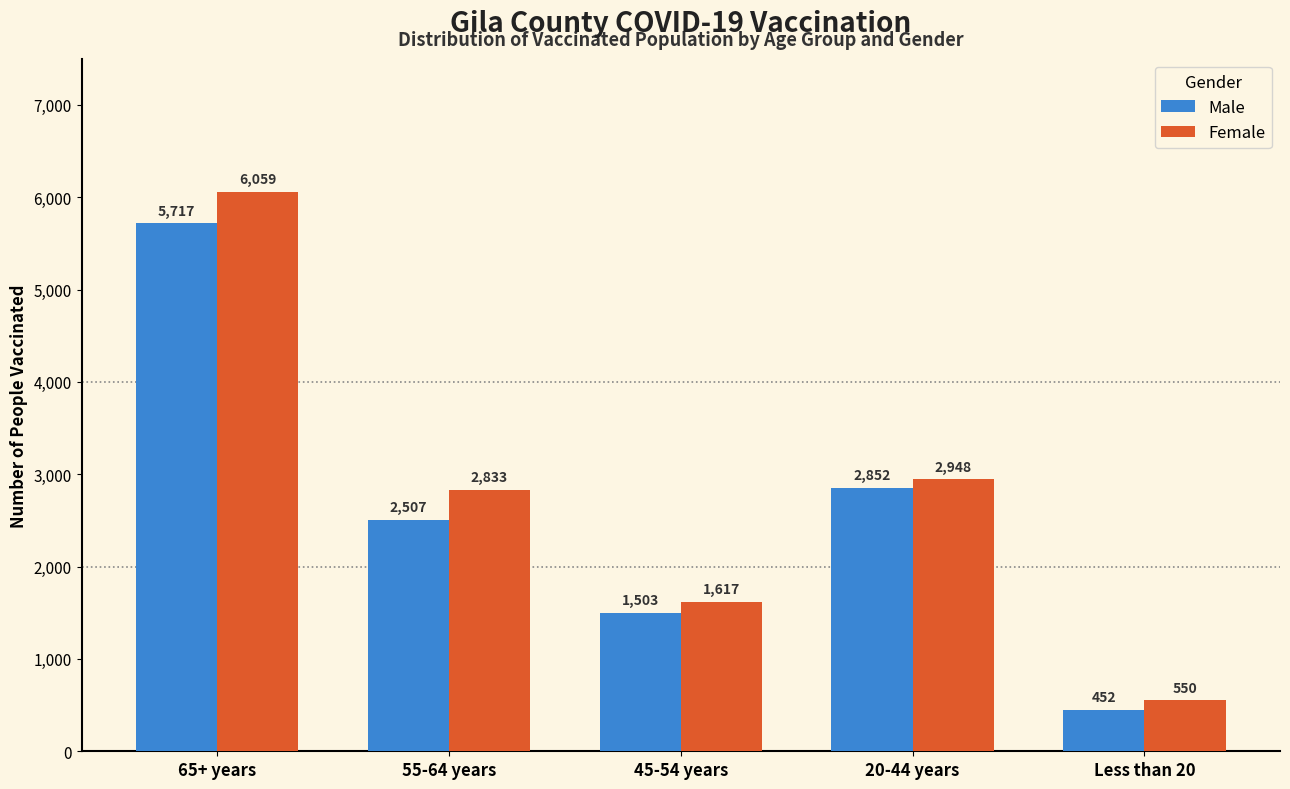

Reading right to left, extract all data points from this chart.

Male: Less than 20=452	20-44 years=2852	45-54 years=1503	55-64 years=2507	65+ years=5717
Female: Less than 20=550	20-44 years=2948	45-54 years=1617	55-64 years=2833	65+ years=6059